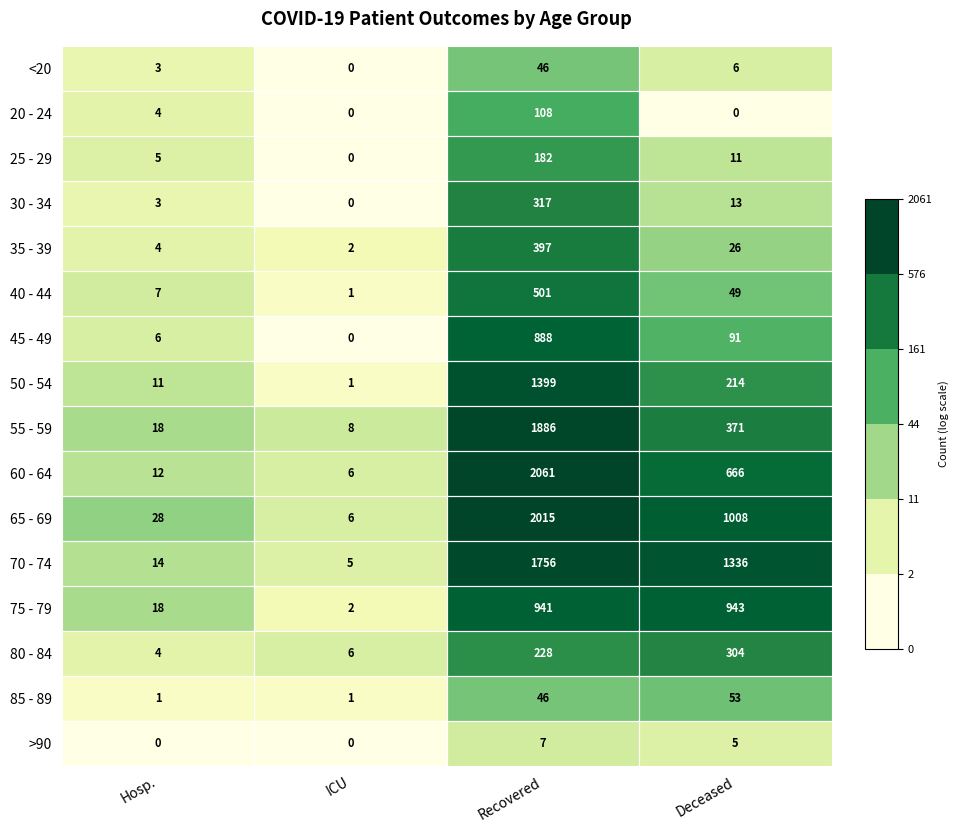

At which label does 55 - 59 first exceed 371?

Recovered